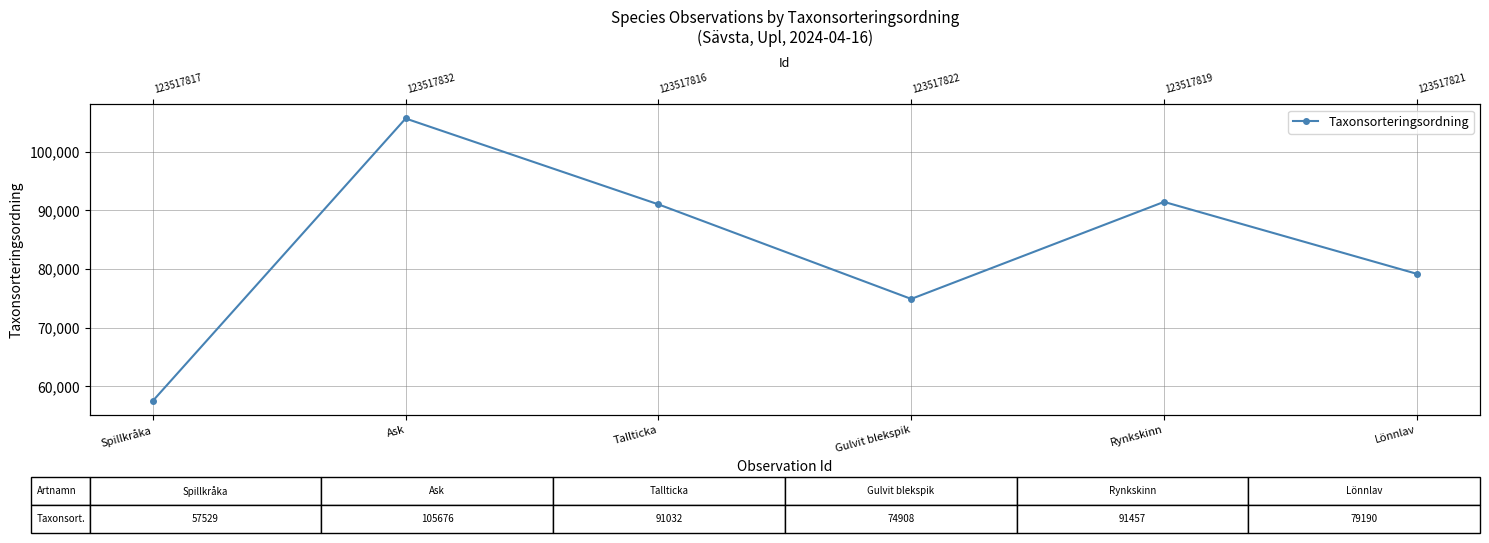

Where is the data nearest to the value 81602?

Lönnlav